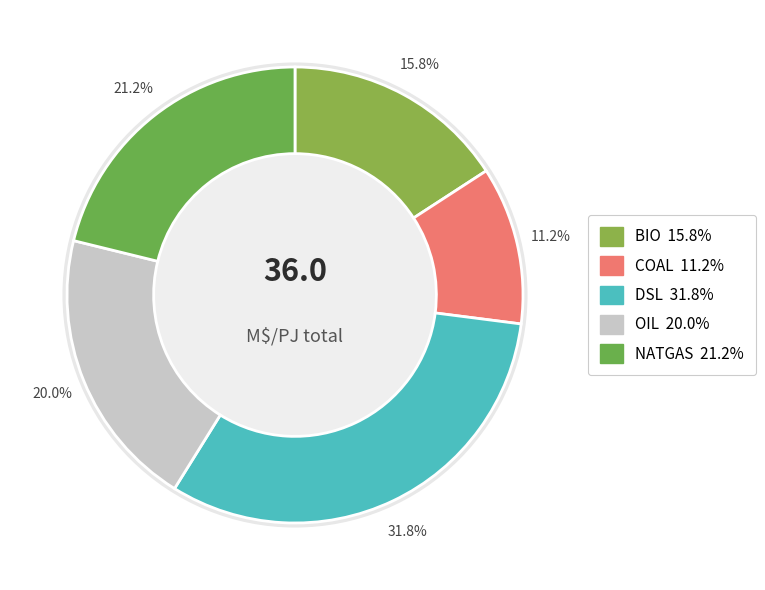

Is the sum of DSL and COAL greater than half?

No